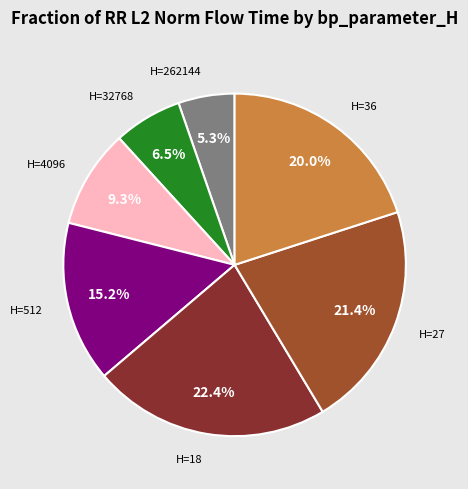

Is there any slice that represents more than half of the pie?

No